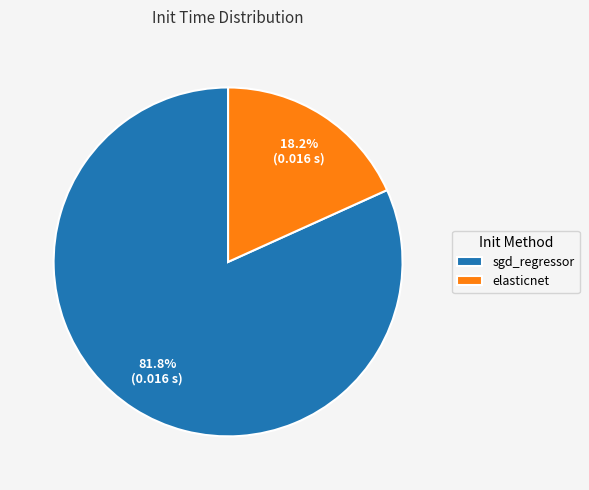

To the nearest percent, what is the difference between the largest and smallest slice percentages?

64%